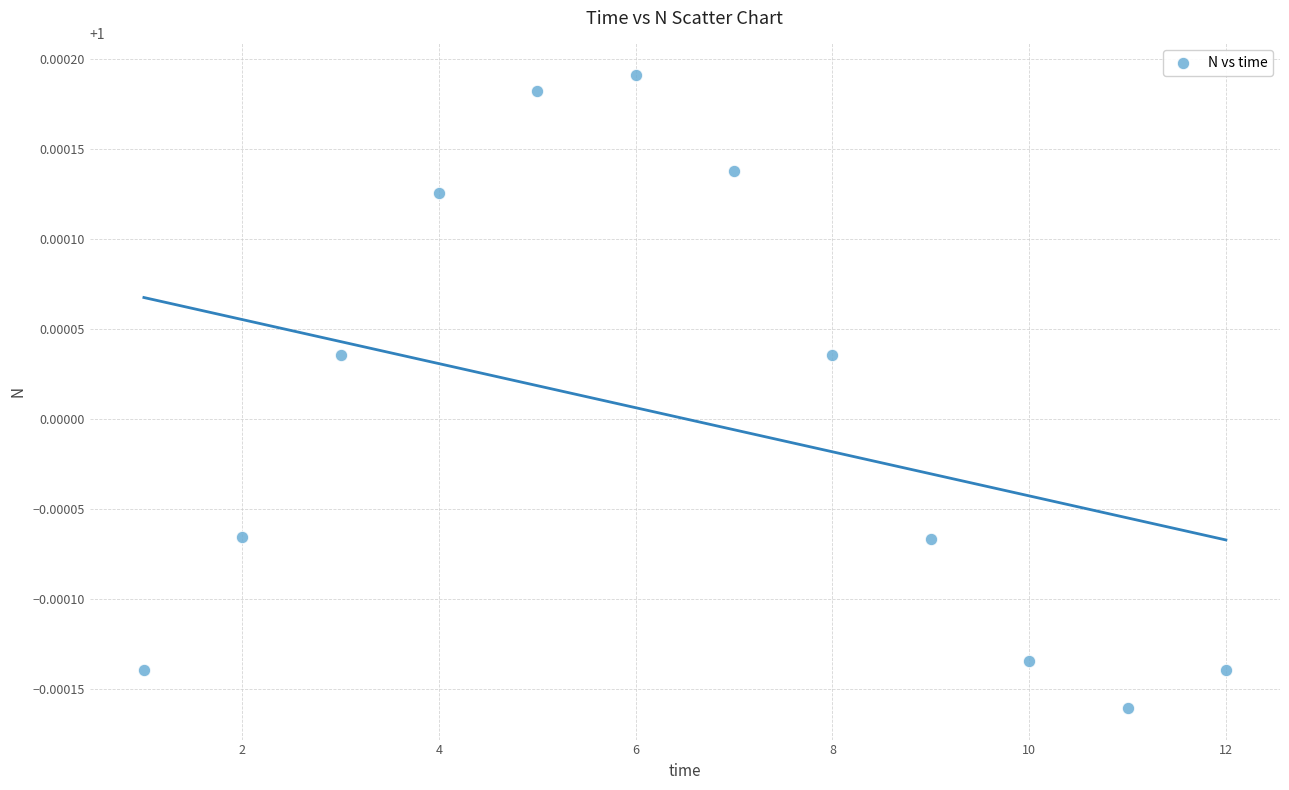

What is the range of X values (max minus min)?

11.0